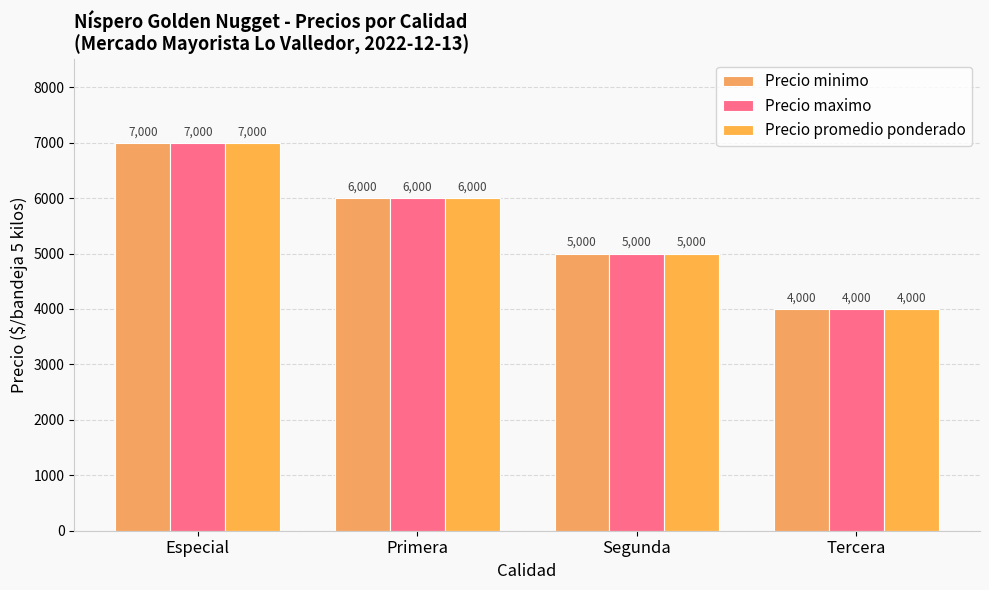

What position from the right is Primera?

3